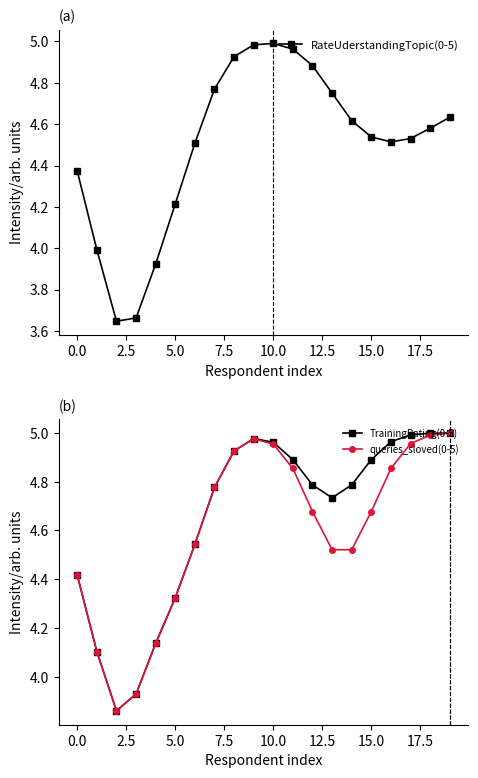

In queries_sloved(0-5), how many points are higher than both neighbors (excluding endpoints)?

1